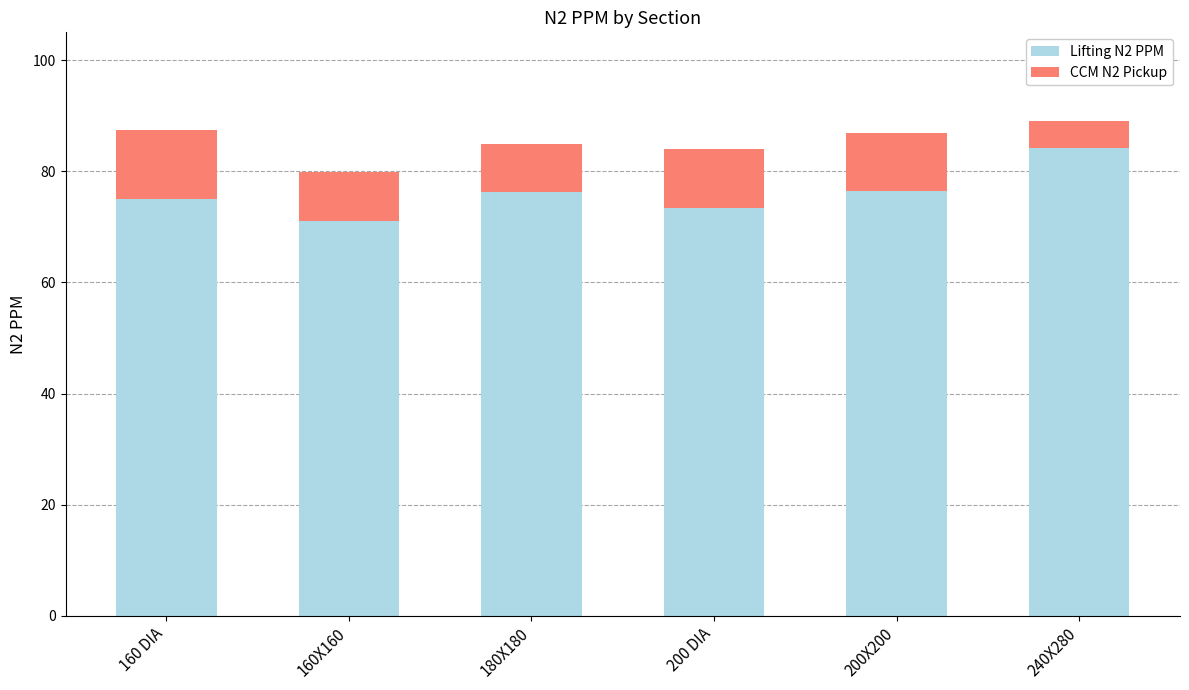

What is the maximum value for Lifting N2 PPM?

84.2